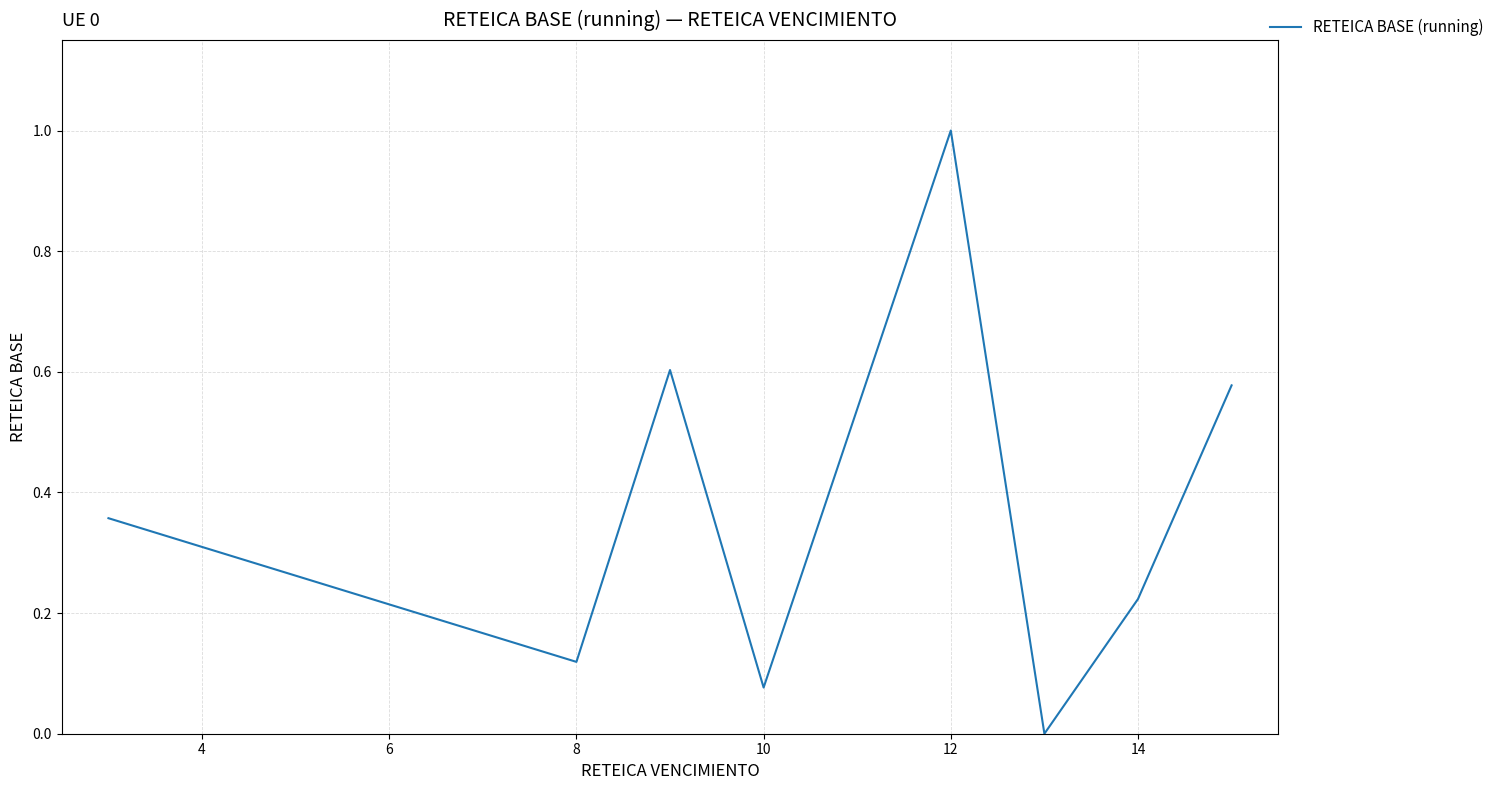

True or false: the data has more than 0 interior local peaks.

True